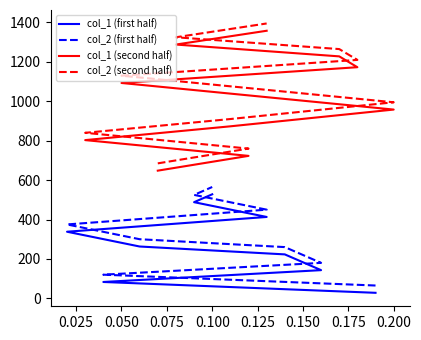

Read the col_2 value at 13.

450